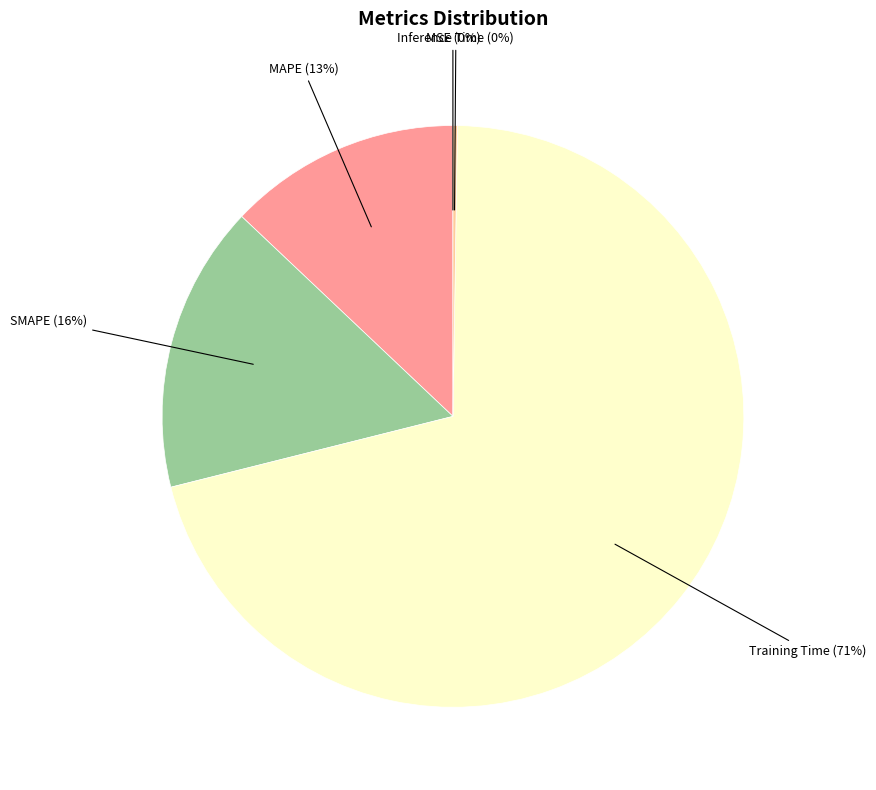

To the nearest percent, what is the difference between the largest and smallest slice percentages?

71%